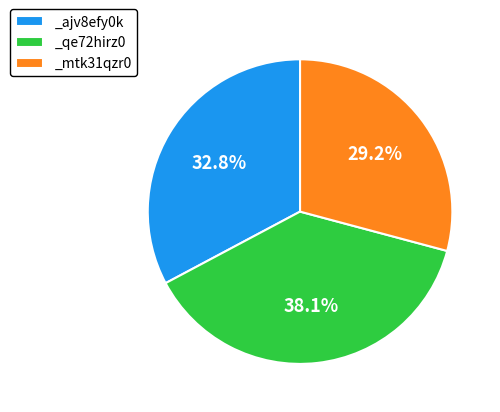

Which category has the smallest portion of the pie?

_mtk31qzr0